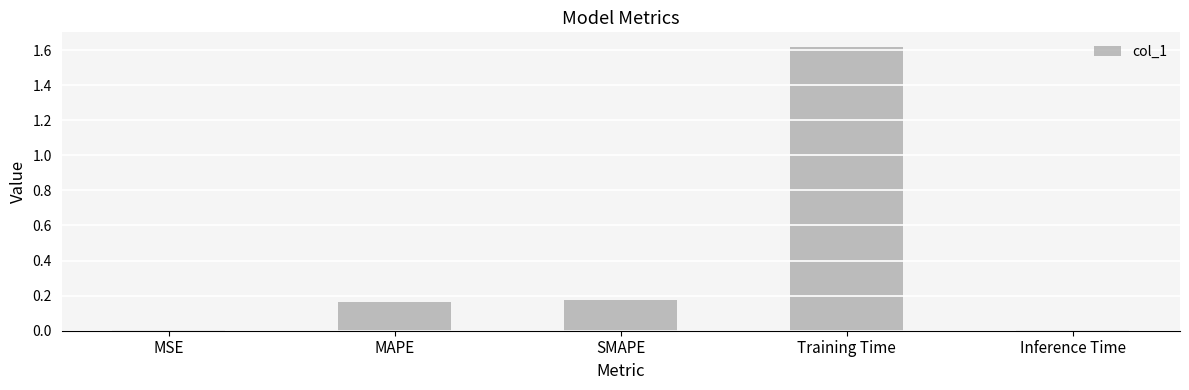

What is the sum of all values?

2.0